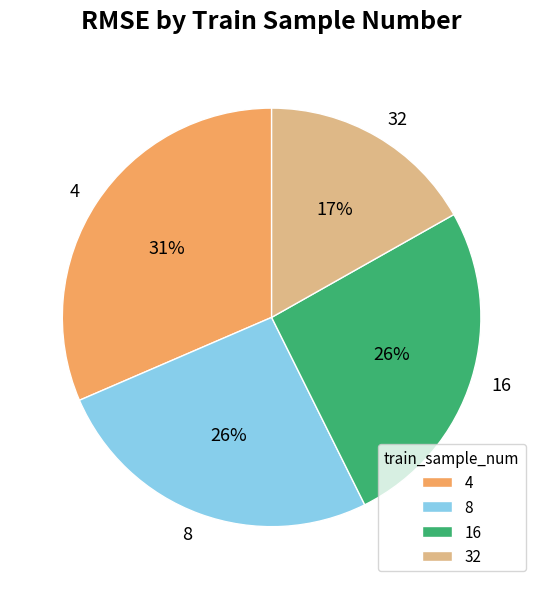

Does 8 represent more than half of the total?

No